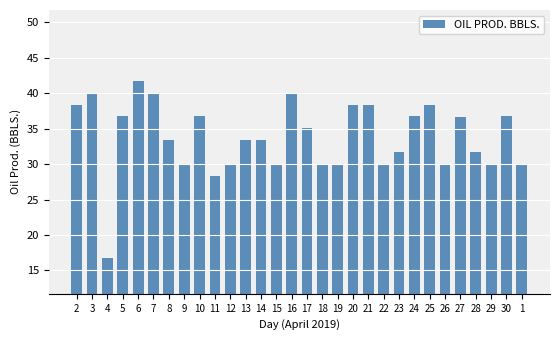

How many data points are above 33?

17